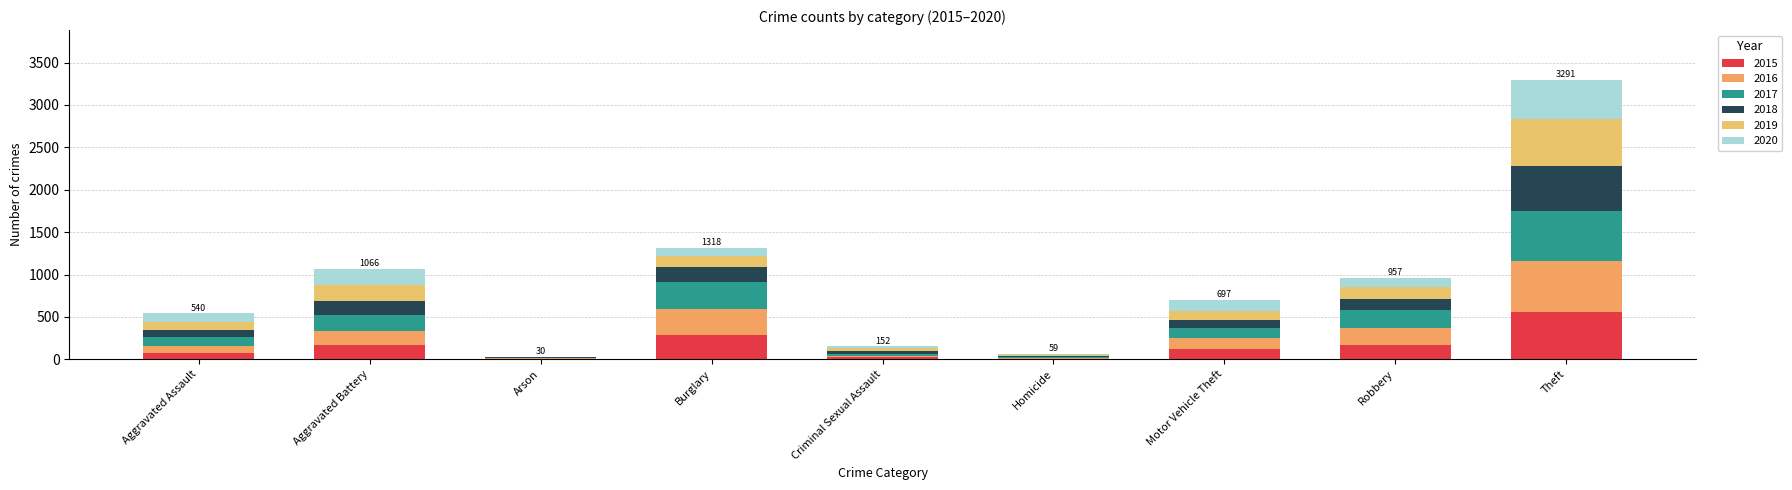

What is the sum of the 2015 values at Criminal Sexual Assault and Aggravated Assault?

100